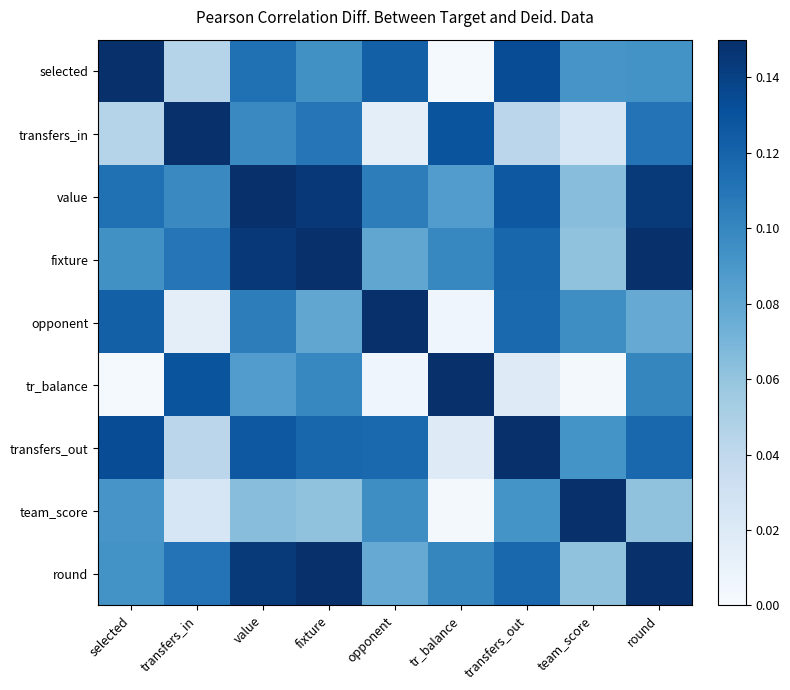

Reading left to right, list all the values displayed in this chart.

selected: selected=0.1	transfers_in=0.0	value=0.1	fixture=0.1	opponent=0.1	tr_balance=0.0	transfers_out=0.1	team_score=0.1	round=0.1
transfers_in: selected=0.0	transfers_in=0.1	value=0.1	fixture=0.1	opponent=0.0	tr_balance=0.1	transfers_out=0.0	team_score=0.0	round=0.1
value: selected=0.1	transfers_in=0.1	value=0.1	fixture=0.1	opponent=0.1	tr_balance=0.1	transfers_out=0.1	team_score=0.1	round=0.1
fixture: selected=0.1	transfers_in=0.1	value=0.1	fixture=0.1	opponent=0.1	tr_balance=0.1	transfers_out=0.1	team_score=0.1	round=0.1
opponent: selected=0.1	transfers_in=0.0	value=0.1	fixture=0.1	opponent=0.1	tr_balance=0.0	transfers_out=0.1	team_score=0.1	round=0.1
tr_balance: selected=0.0	transfers_in=0.1	value=0.1	fixture=0.1	opponent=0.0	tr_balance=0.1	transfers_out=0.0	team_score=0.0	round=0.1
transfers_out: selected=0.1	transfers_in=0.0	value=0.1	fixture=0.1	opponent=0.1	tr_balance=0.0	transfers_out=0.1	team_score=0.1	round=0.1
team_score: selected=0.1	transfers_in=0.0	value=0.1	fixture=0.1	opponent=0.1	tr_balance=0.0	transfers_out=0.1	team_score=0.1	round=0.1
round: selected=0.1	transfers_in=0.1	value=0.1	fixture=0.1	opponent=0.1	tr_balance=0.1	transfers_out=0.1	team_score=0.1	round=0.1